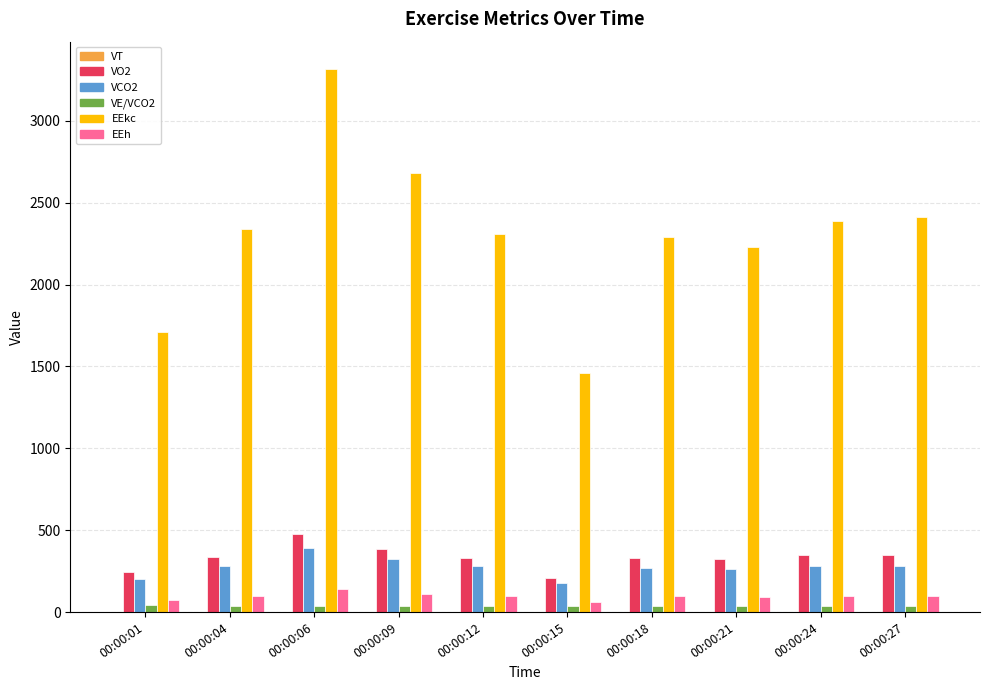

What is the greatest value displayed?

3317.0